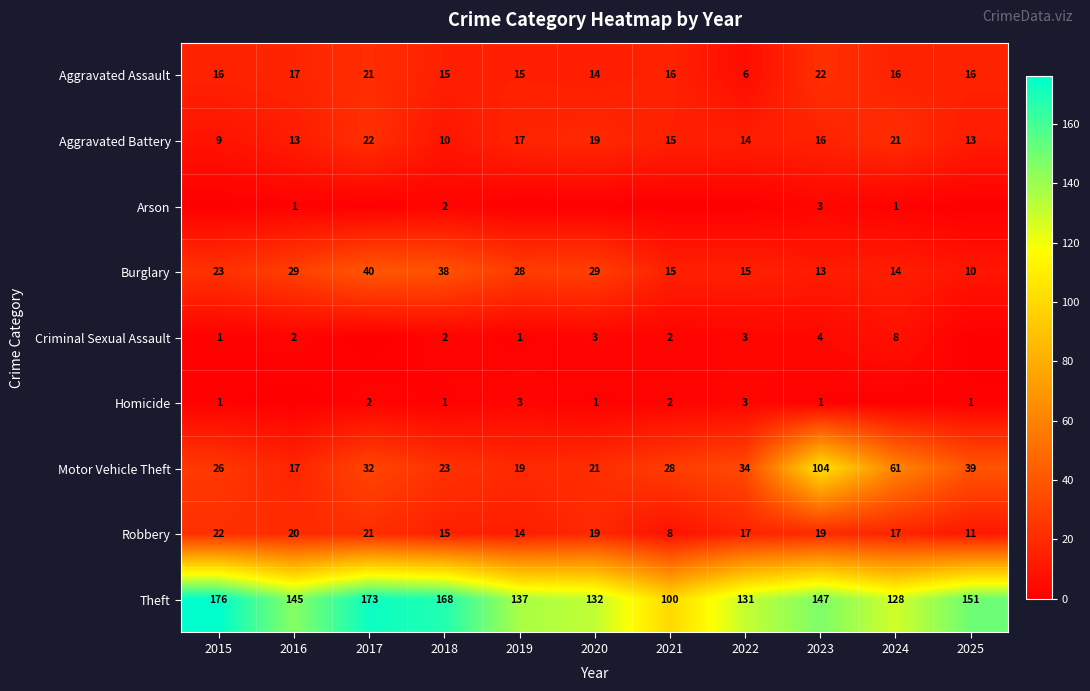

Where is Burglary nearest to the value 25?

2015